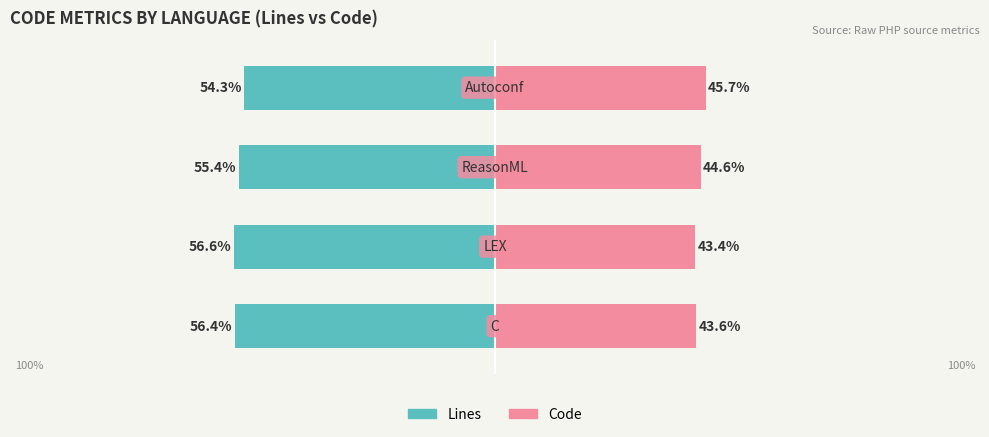

Reading left to right, what are all the values shown in this chart?

Lines: -56.4	-56.6	-55.4	-54.3
Code: 43.6	43.4	44.6	45.7